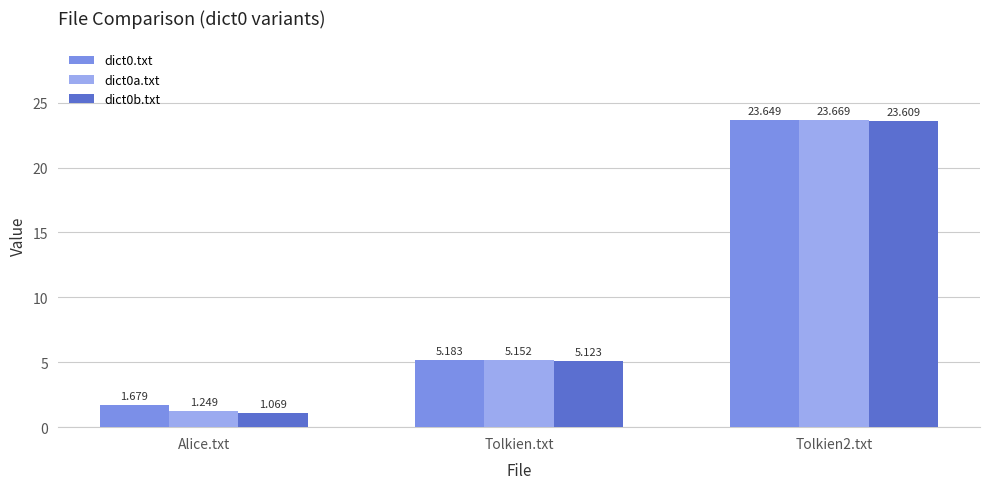

At Tolkien2.txt, list the series in order from smallest to largest.

dict0b.txt, dict0.txt, dict0a.txt